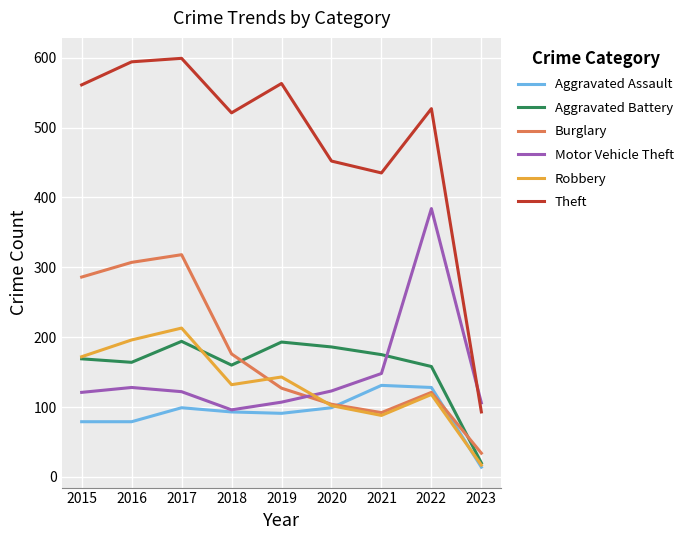

True or false: Aggravated Assault has more than 1 points higher than both neighbors.

True